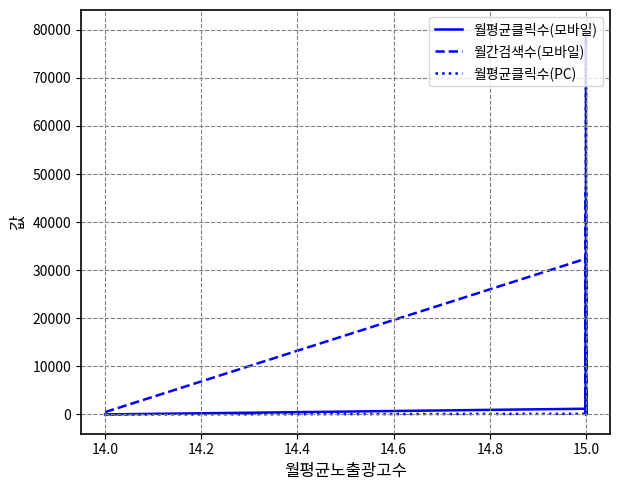

Reading left to right, list all the values displayed in this chart.

월평균클릭수(모바일): 8.4	1193.8	40.5	1254.0	2731.2	1530.8	11.5	48.3	409.7	289.3	4111.3	294.8	158.8	166.6	123.8
월간검색수(모바일): 490.0	32400.0	410.0	25600.0	46200.0	22900.0	1950.0	2040.0	13400.0	9540.0	80100.0	8970.0	2470.0	5580.0	2620.0
월평균클릭수(PC): 1.2	134.3	4.6	99.9	309.3	207.3	2.7	6.2	46.7	20.3	446.7	34.4	36.1	40.3	20.1